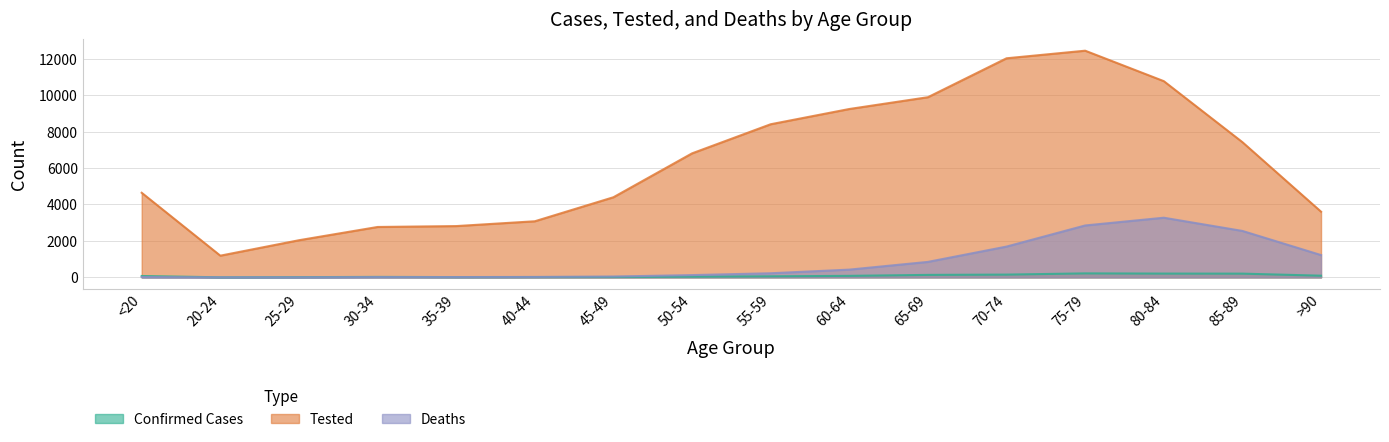

At which label is Deaths closest to 1638?

70-74